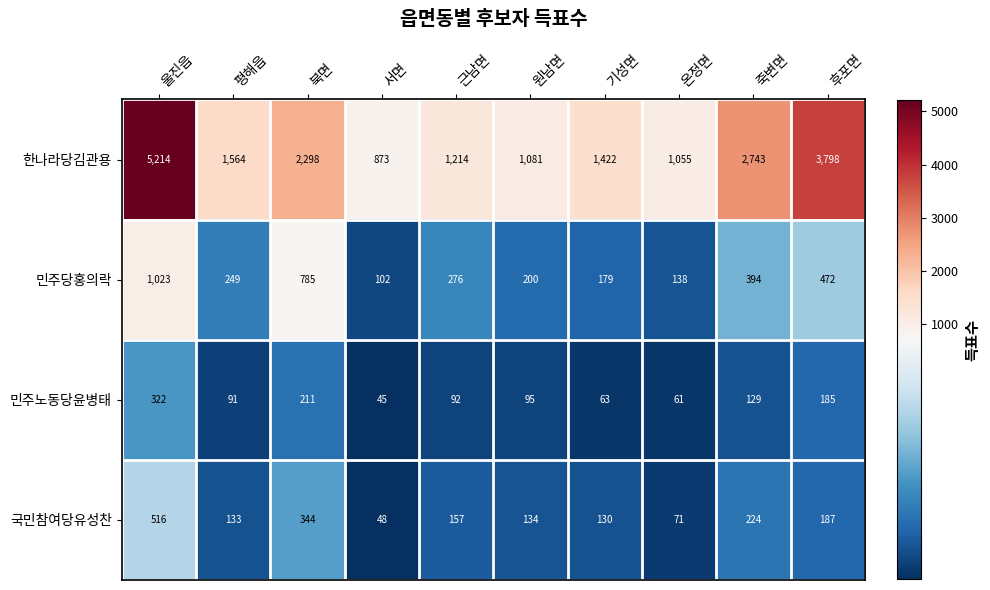

The 한나라당김관용 series shows 1081 at 원남면. True or false?

True